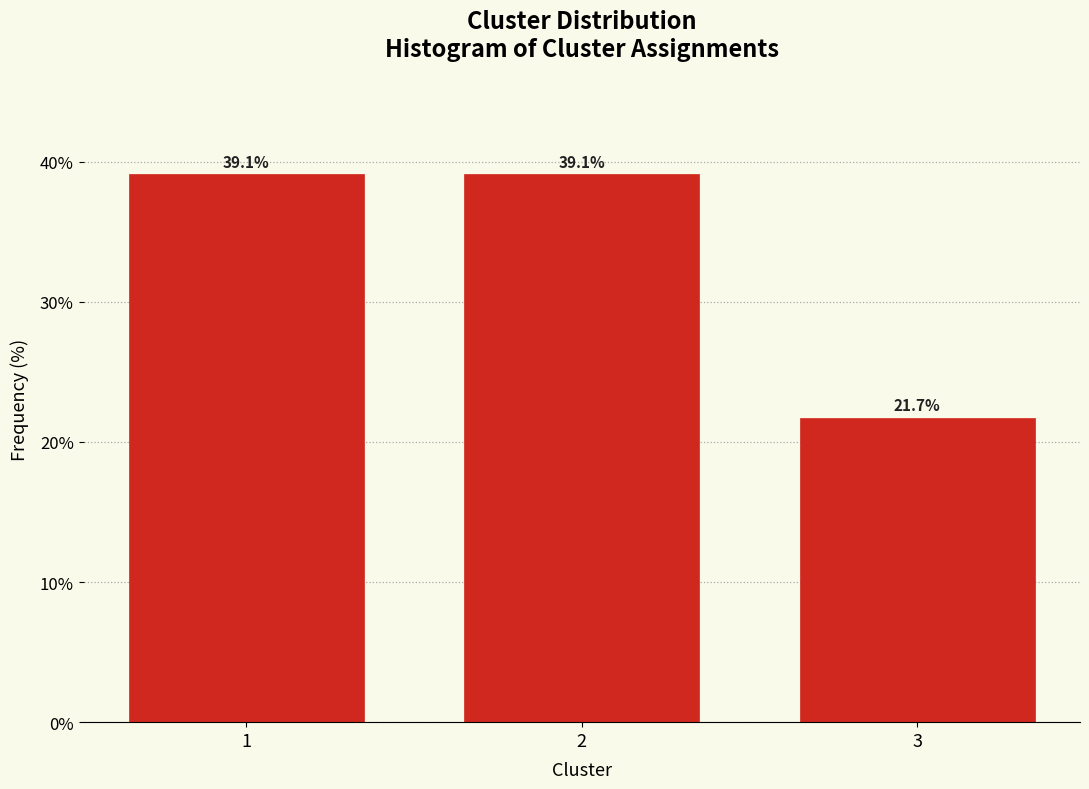

Reading right to left, extract all data points from this chart.

3=21.7	2=39.1	1=39.1